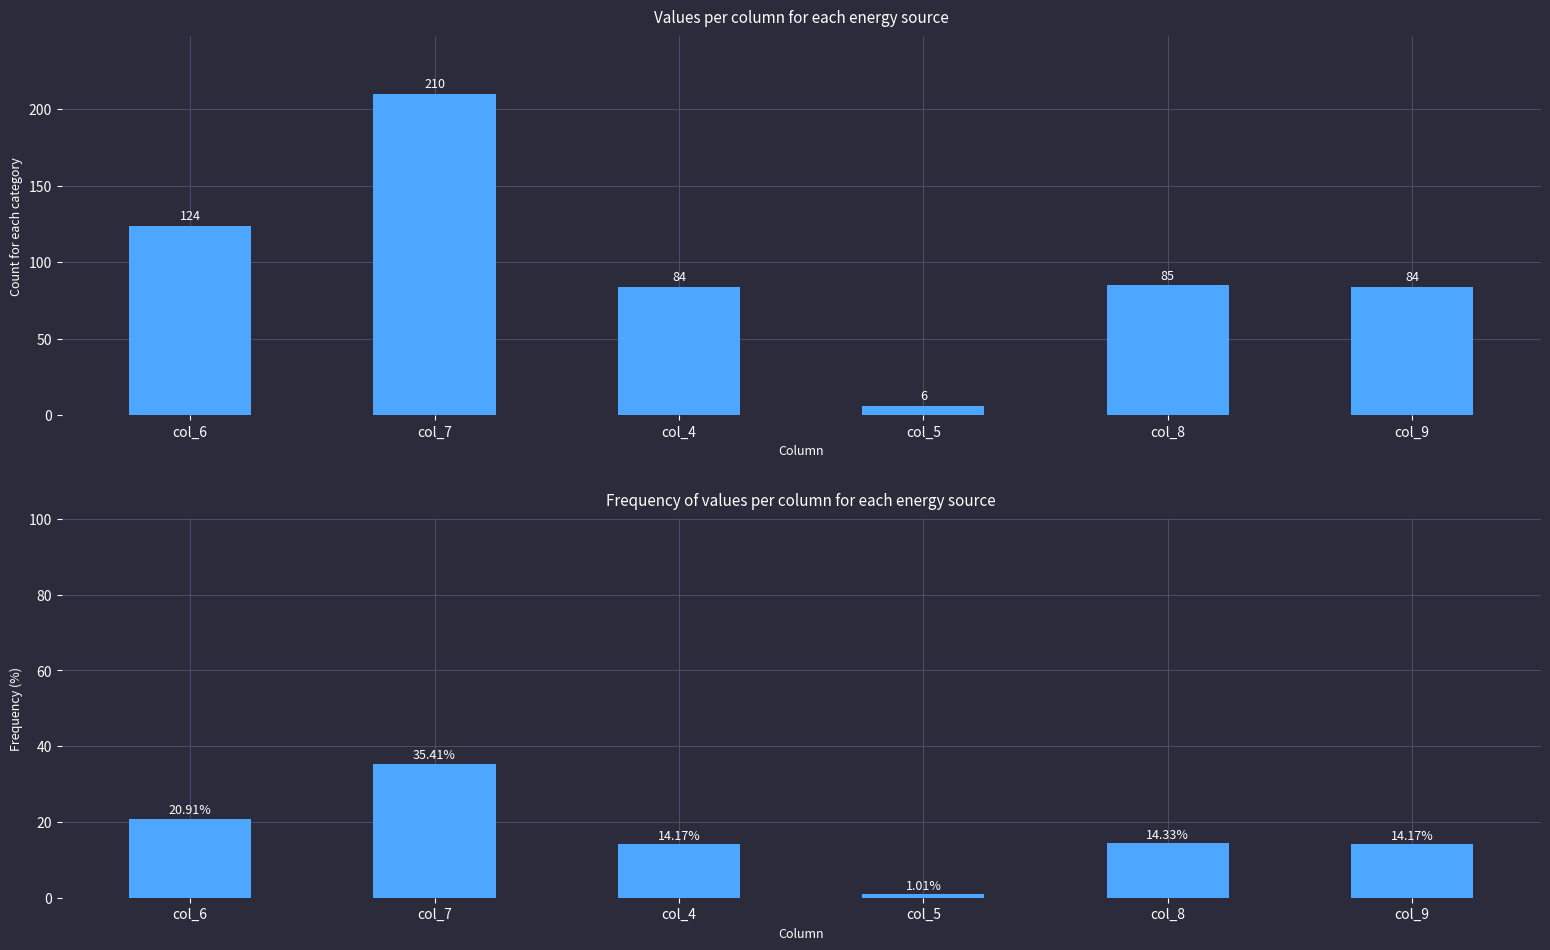

What is the greatest value displayed?

210.0